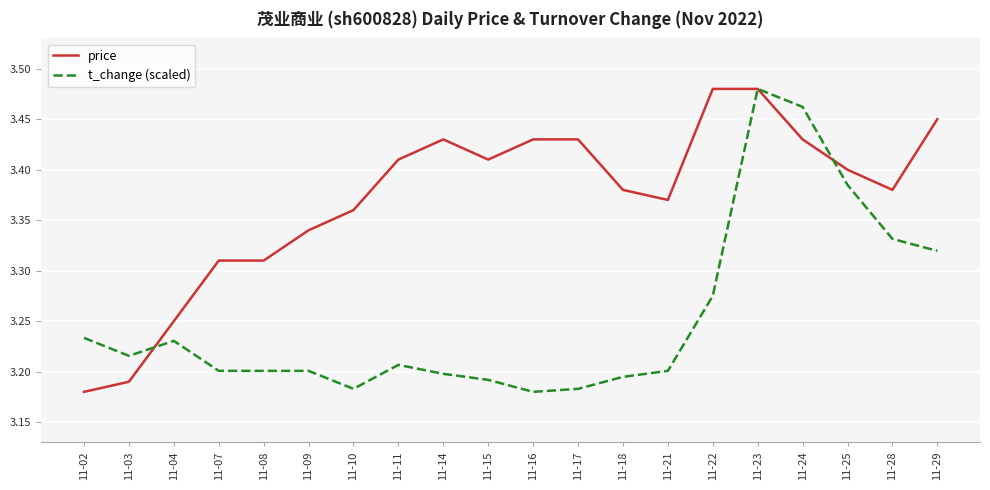

What are all the series names shown in the legend?

price, t_change (scaled)